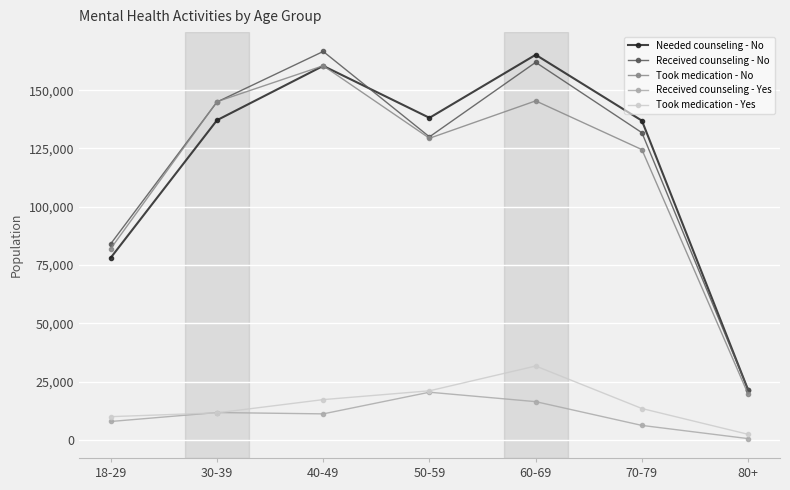

True or false: Received counseling - Yes and Took medication - No intersect in this chart.

False